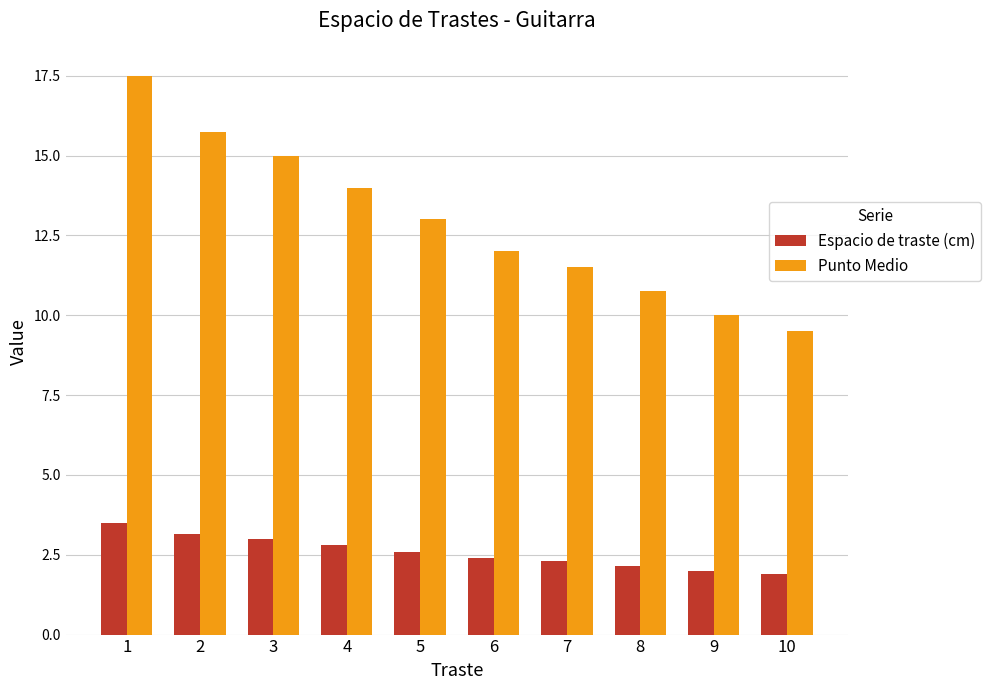

What is the sum of all Espacio de traste (cm) values?

25.8